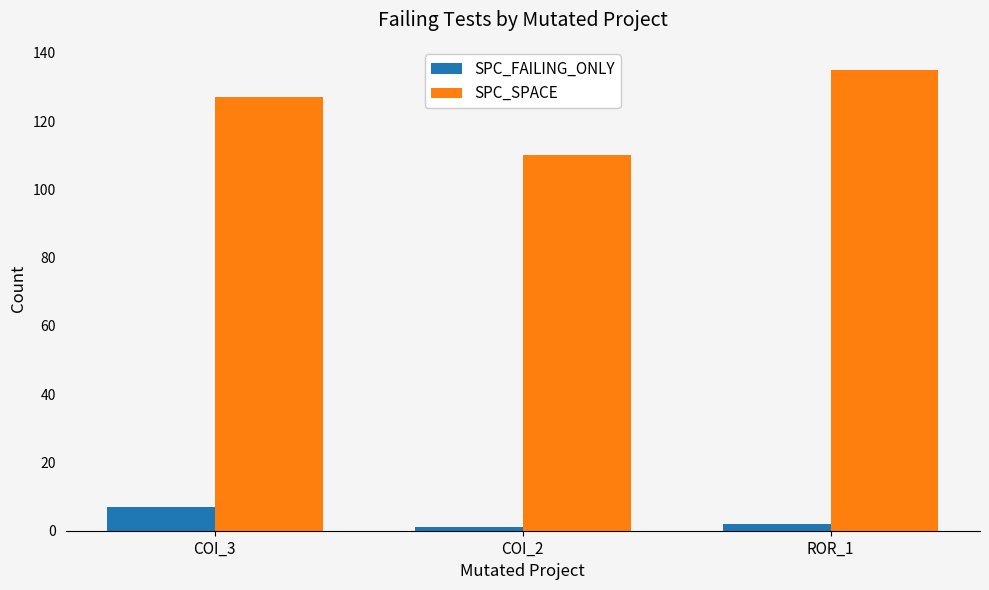

What is the maximum value shown in the chart?

135